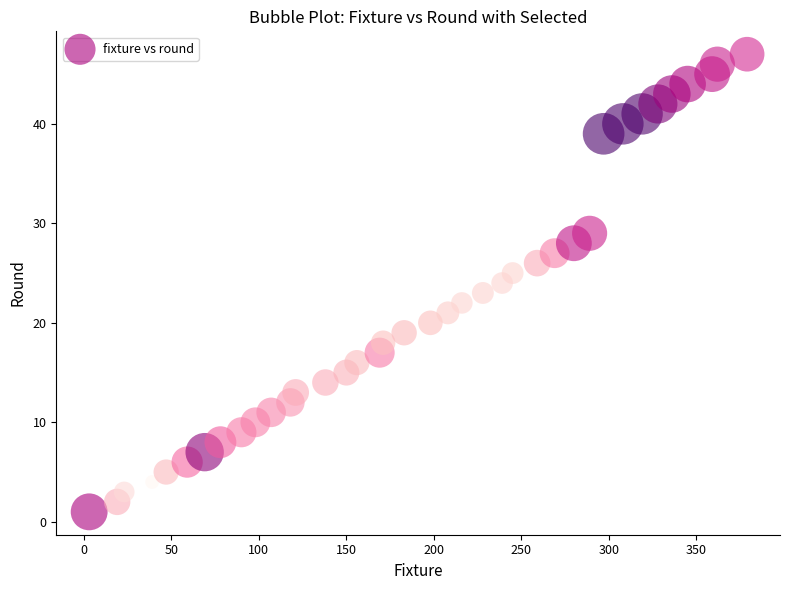

What is the range of X values (max minus min)?

376